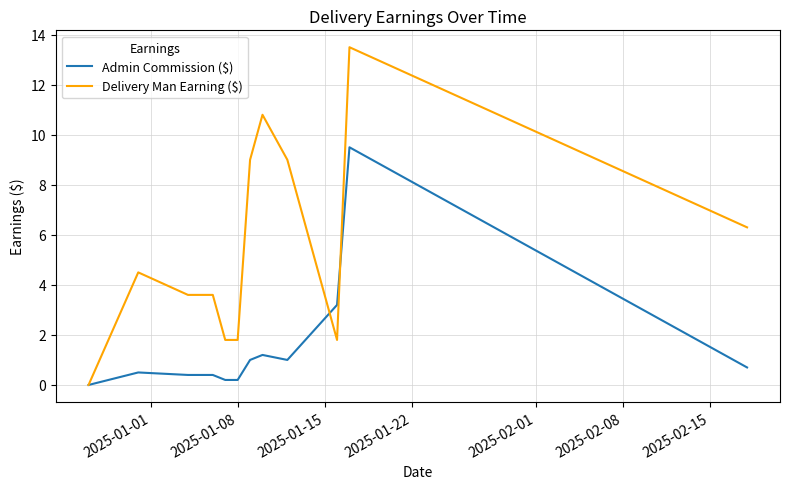

Reading left to right, what are all the values shown in this chart?

Admin Commission ($): 0.0	0.5	0.4	0.4	0.2	0.2	1.0	1.2	1.0	3.2	9.5	0.7
Delivery Man Earning ($): 0.0	4.5	3.6	3.6	1.8	1.8	9.0	10.8	9.0	1.8	13.5	6.3